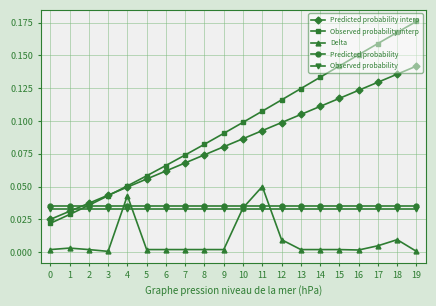

True or false: Delta and Predicted probability cross at least once.

True